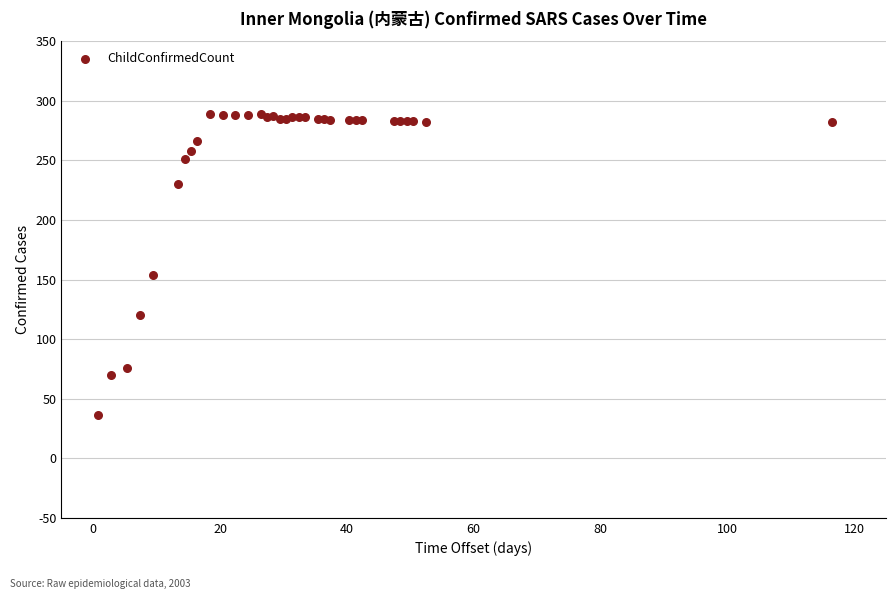

What Y value in the scatter plot is closest to 162?

154